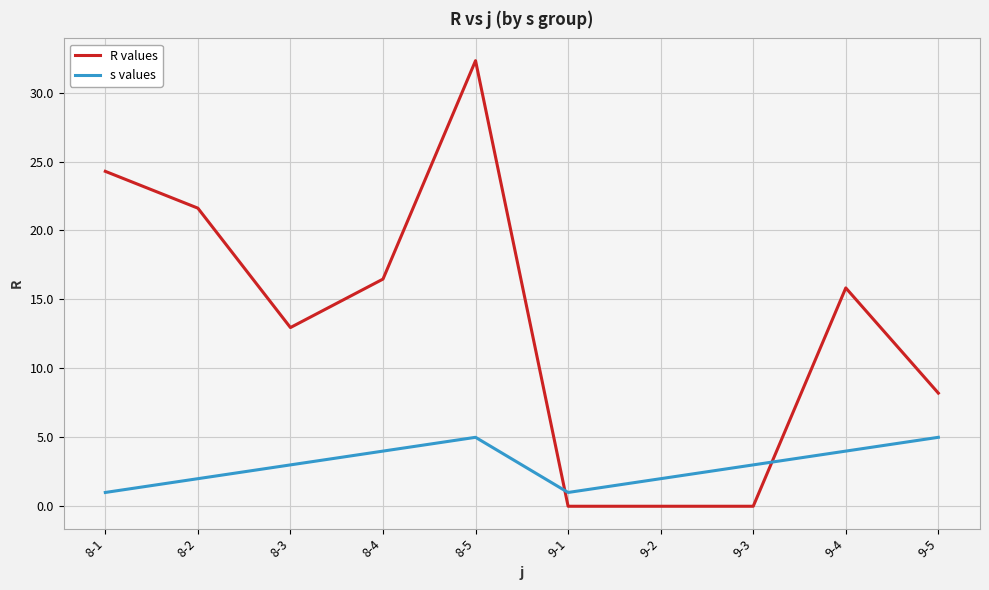

List the series in order of their overall mean, lowest first.

s values, R values